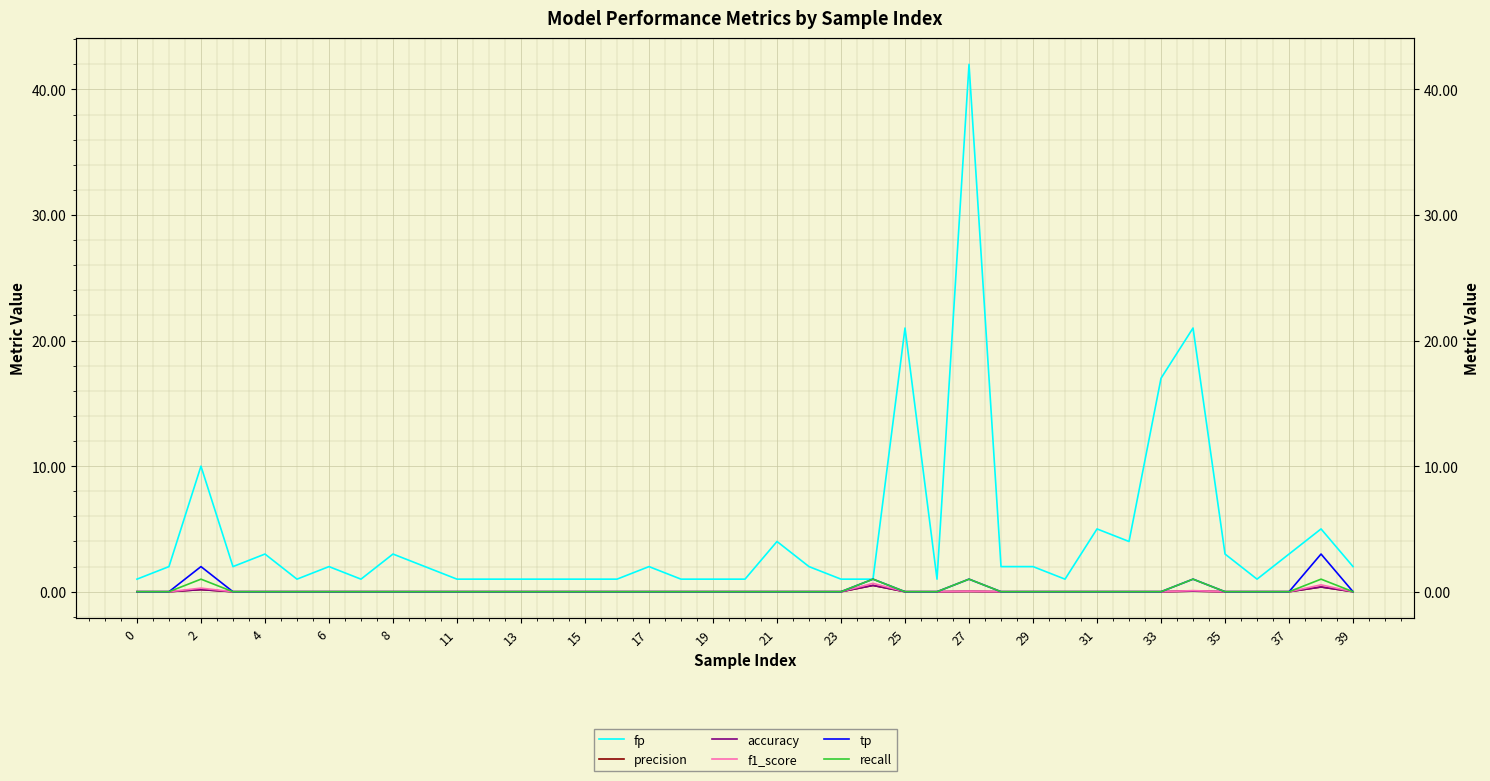

What are all the series names shown in the legend?

fp, precision, accuracy, f1_score, tp, recall